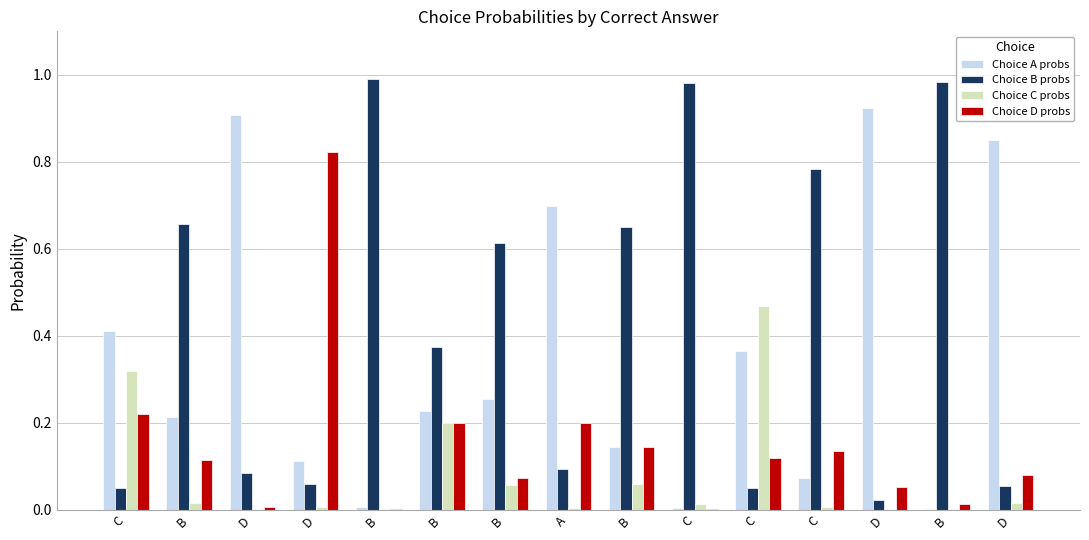

Which has a higher value, B or C?

C